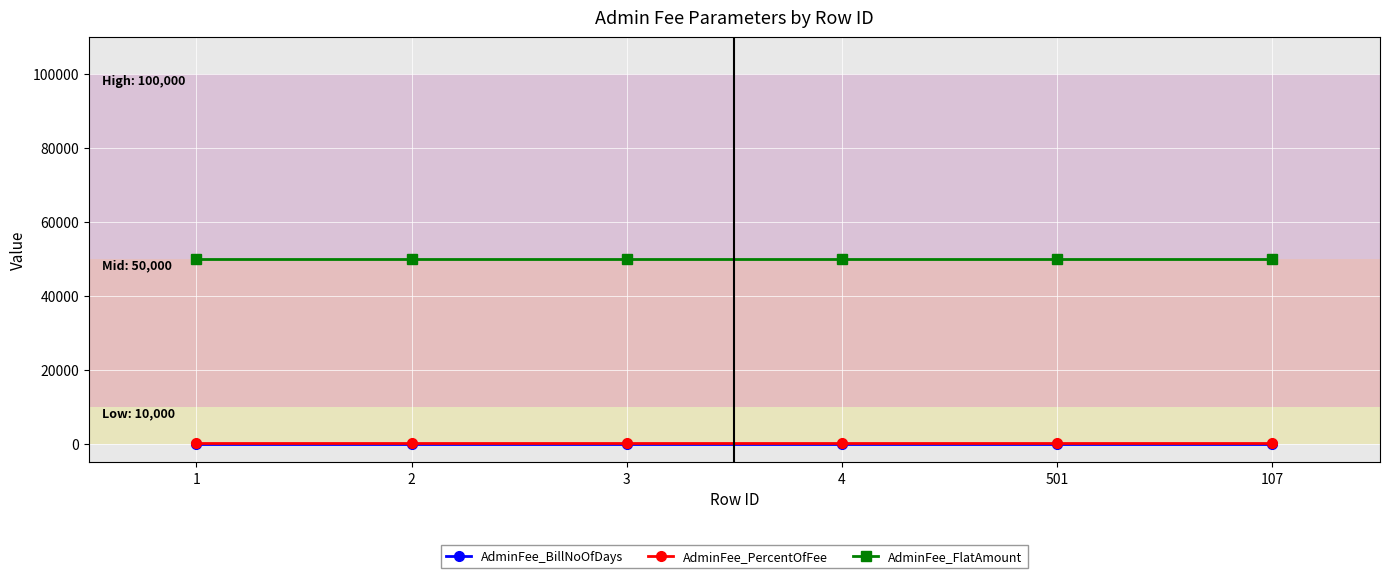

What position from the left is 2?

2